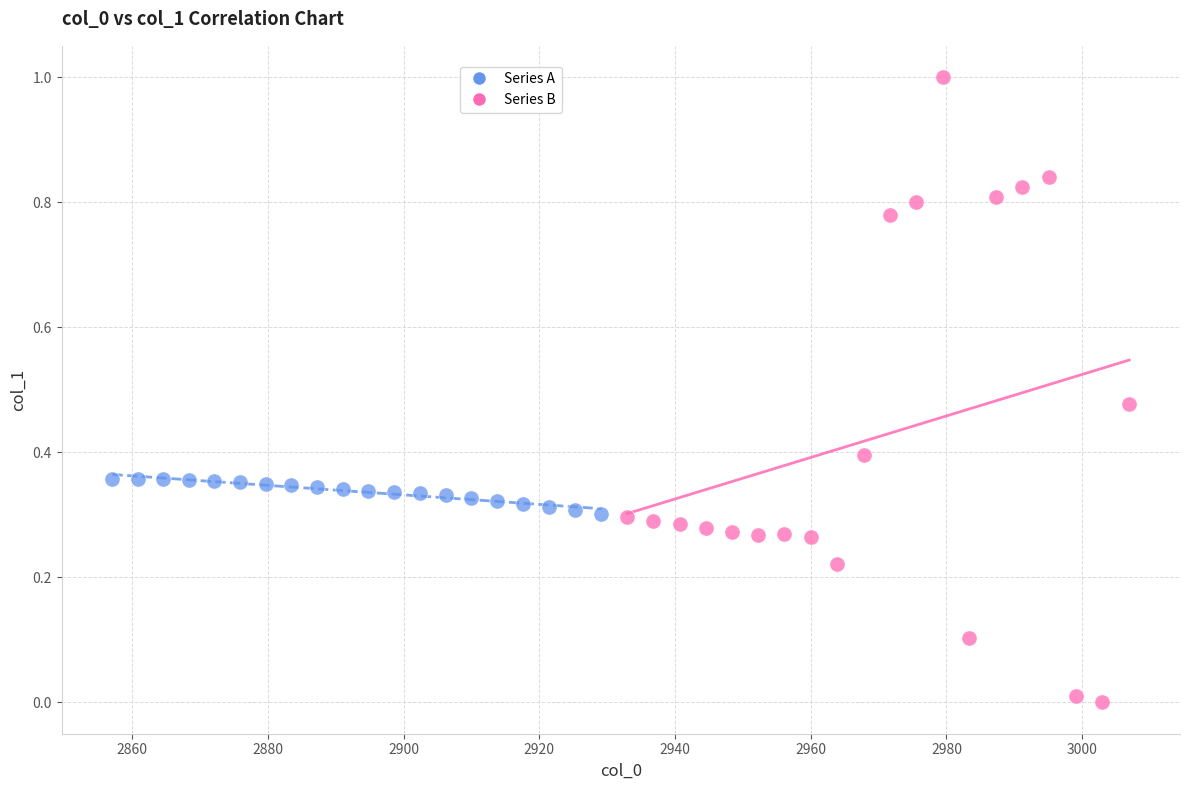

Which series contains the highest Y value?

Series B